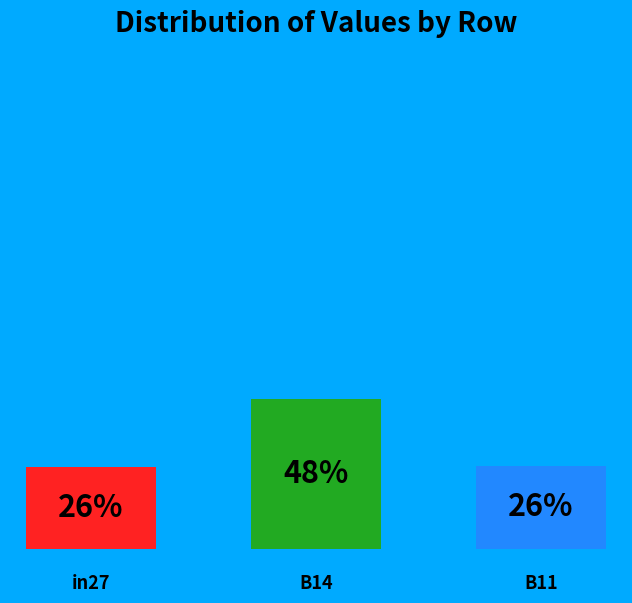

True or false: in27 accounts for 26% of the total.

True